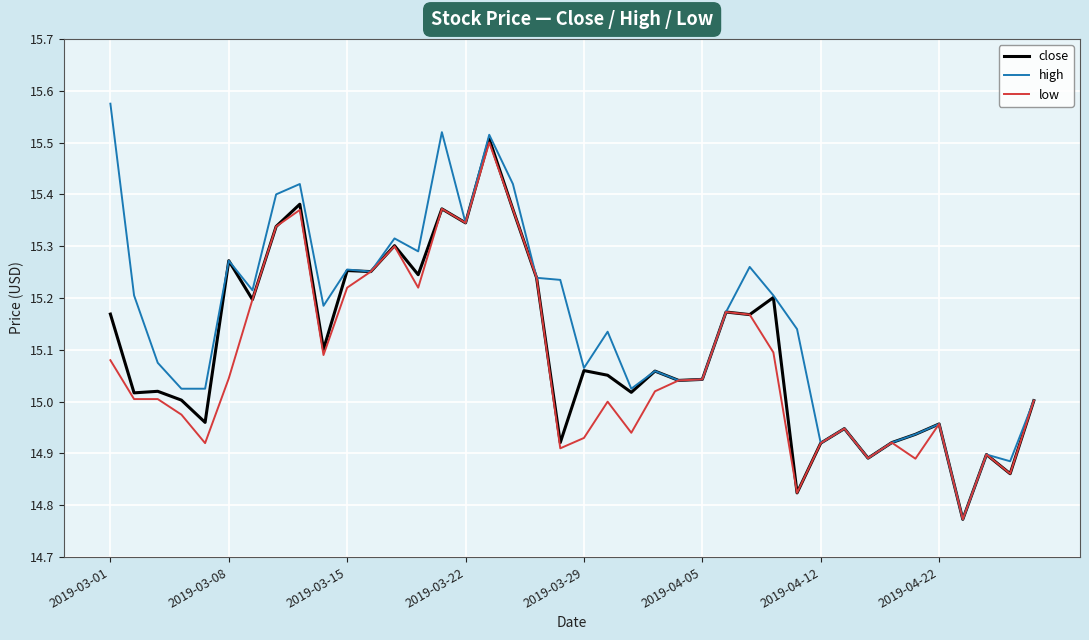

True or false: close and low cross at least once.

False